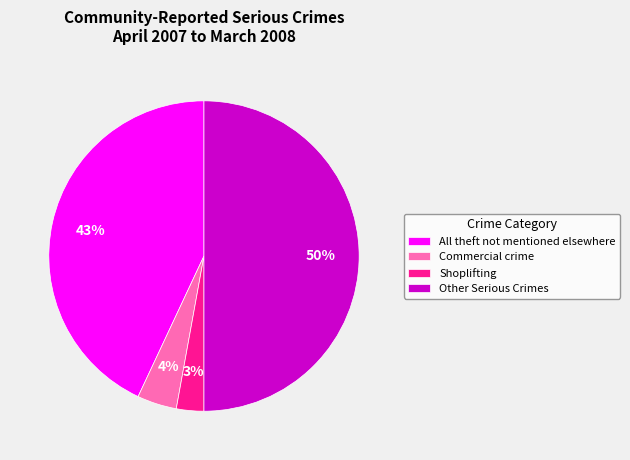

Is the sum of Other Serious Crimes and Commercial crime greater than half?

Yes